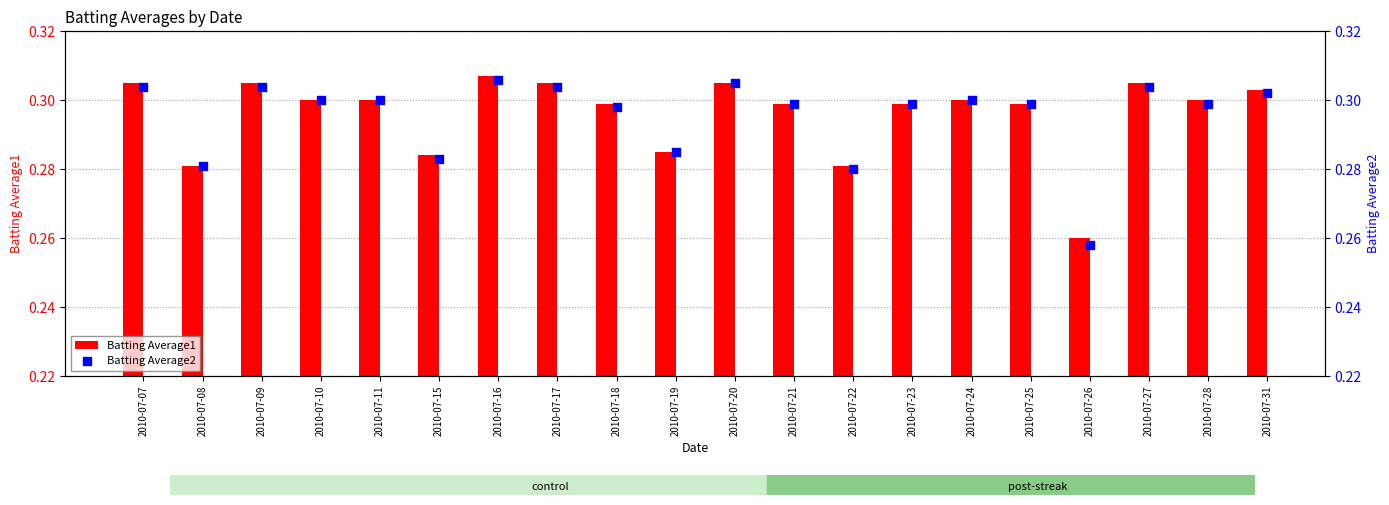

At which category is the sum across all series the highest?

2010-07-16